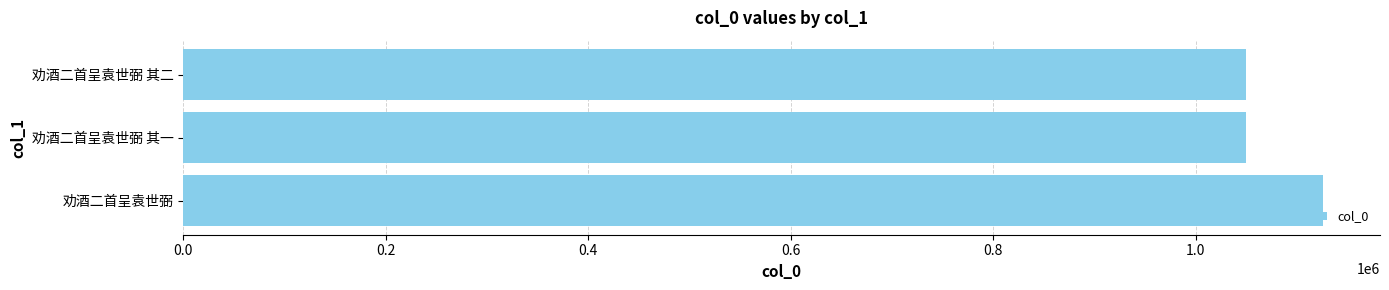

Where is the data nearest to the value 1087905?

劝酒二首呈袁世弼 其二